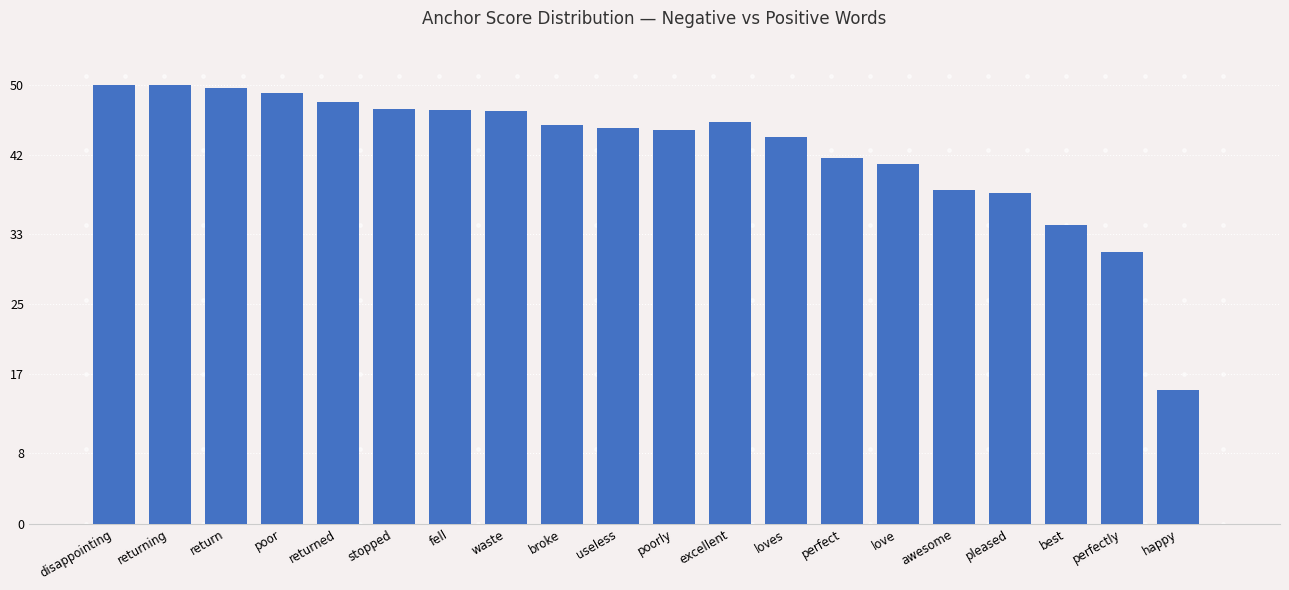

What is the ratio of the value at stopped to the value at fell?

1.0